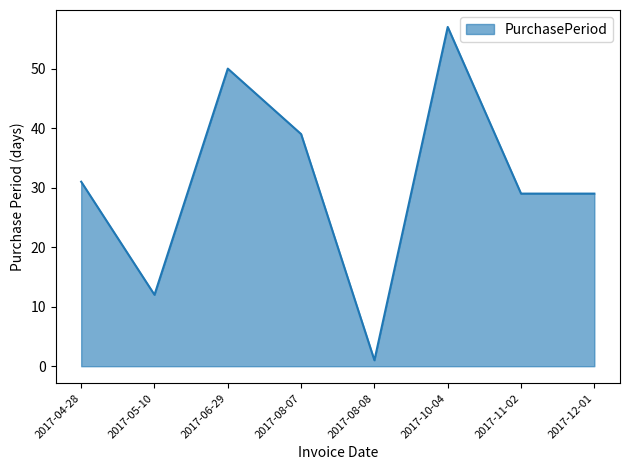

Where is the first local maximum?

2017-06-29